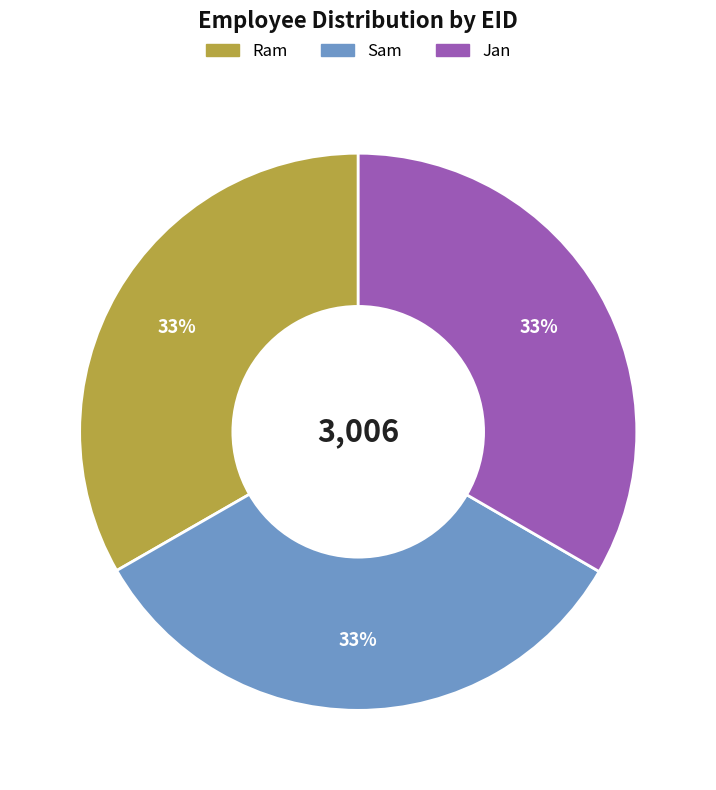

Combined, do Jan and Ram account for over 50%?

Yes